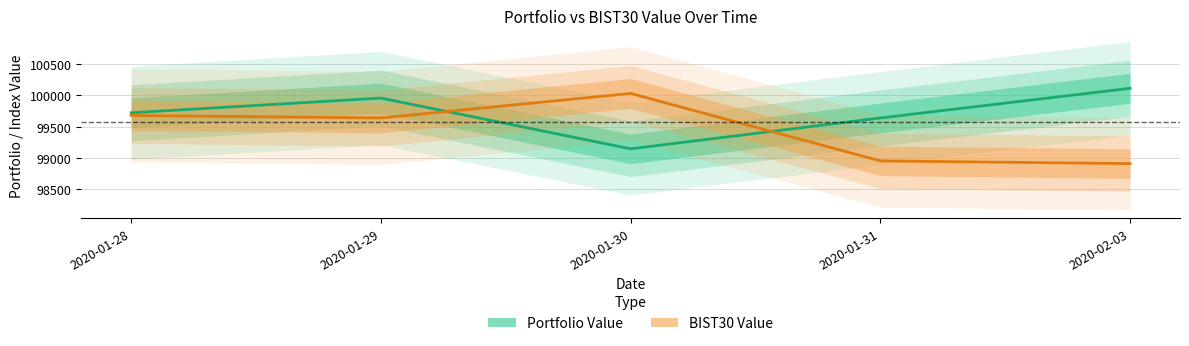

Rank the categories by BIST30 Value value from lowest to highest.

2020-02-03, 2020-01-31, 2020-01-29, 2020-01-28, 2020-01-30